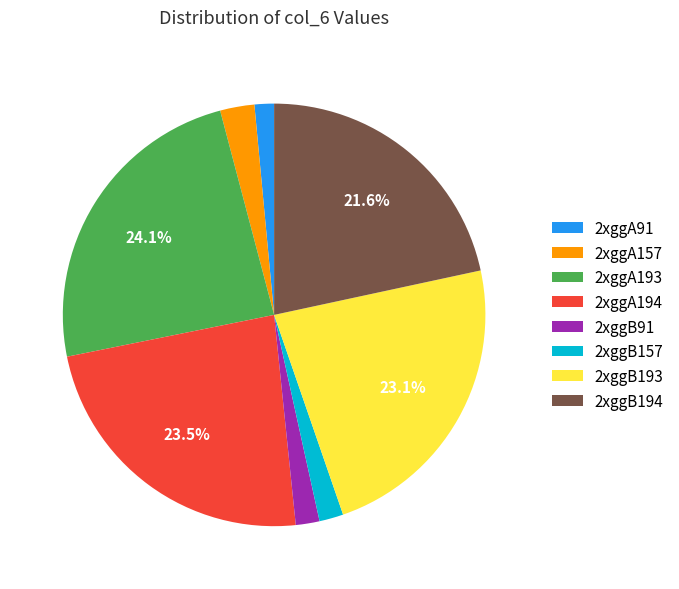

Combined, do 2xggB91 and 2xggA194 account for over 50%?

No